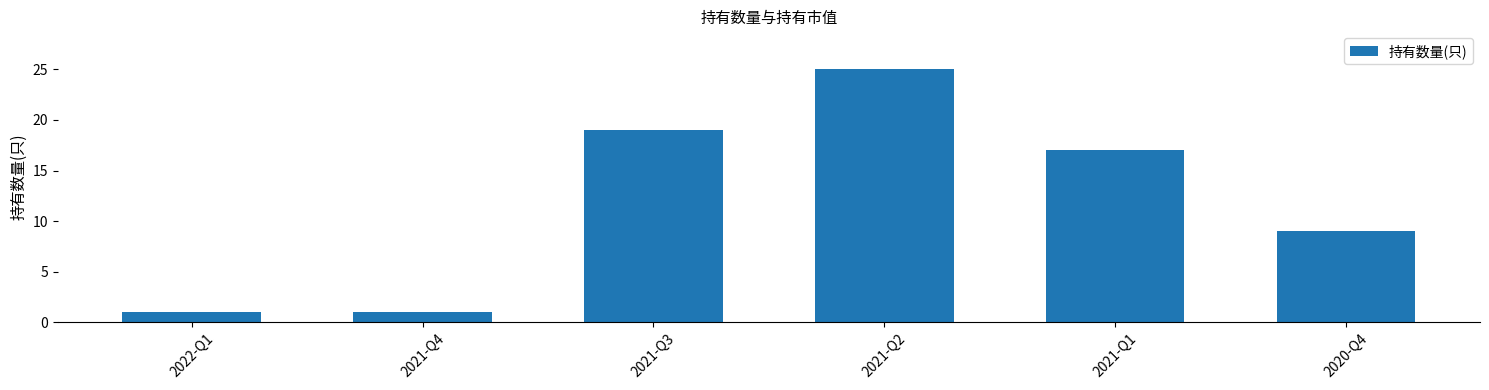

What is the ratio of the value at 2022-Q1 to the value at 2020-Q4?

0.1